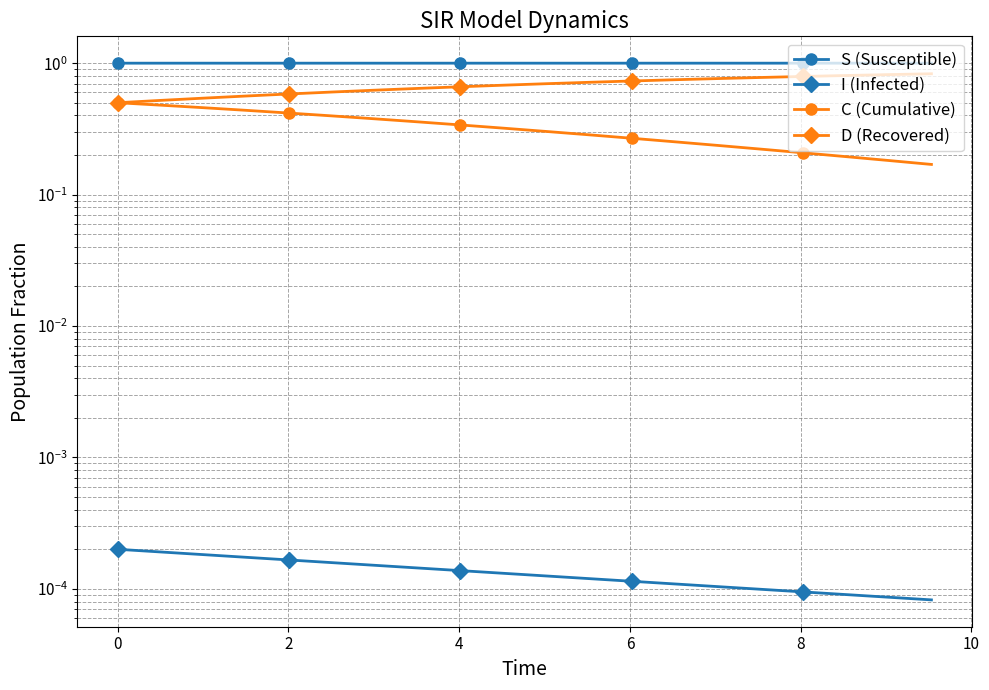

Is this an area chart (filled region under the line)?

No